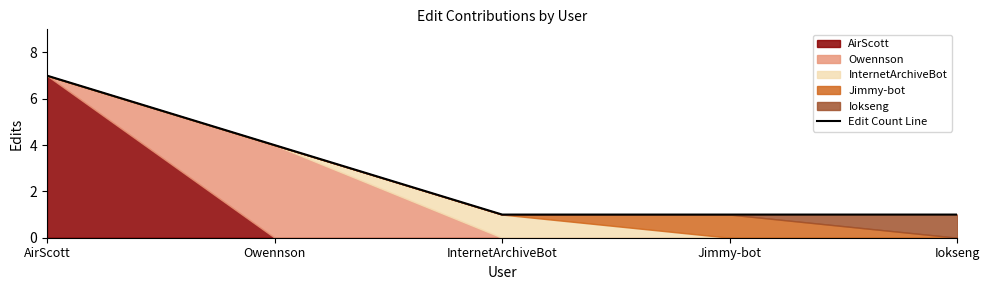

What is the value of the 2nd point from the left?

4